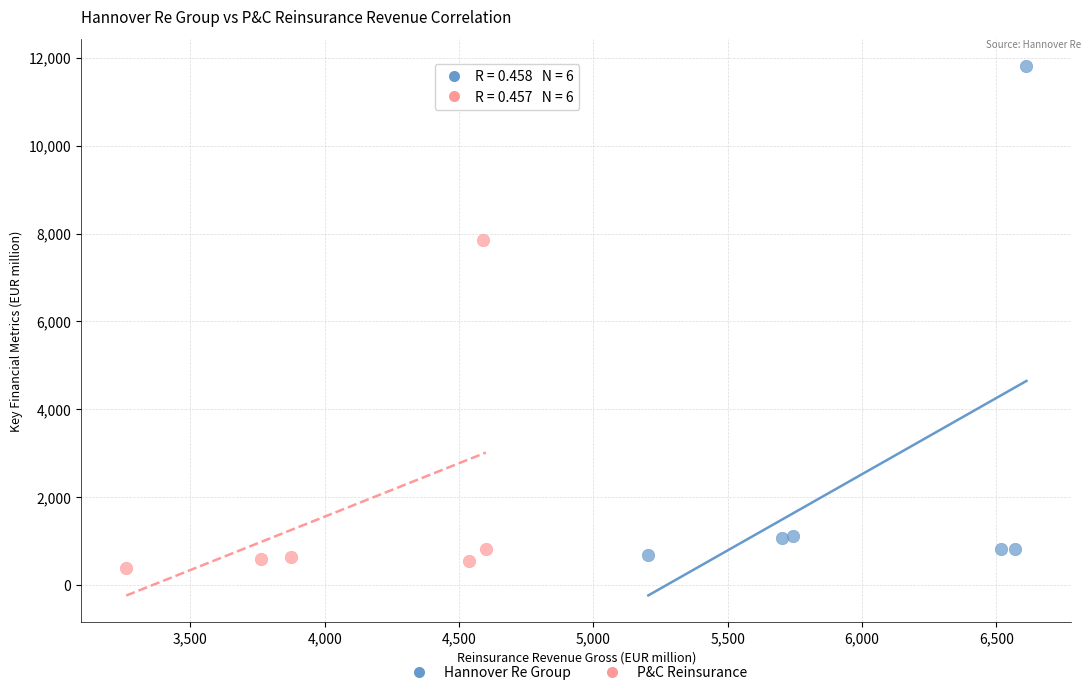

Which series has the widest spread of Y values?

Hannover Re Group